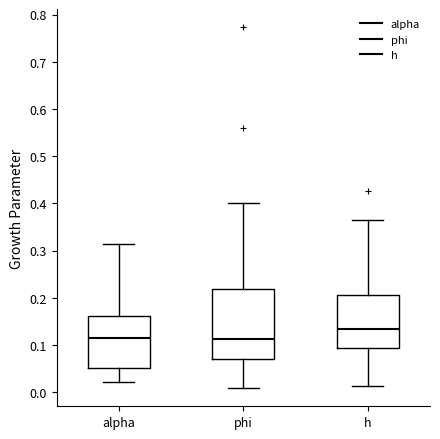

Reading left to right, transcribe this box plot: for each box, give where its median line is, the range the box spans, and where its two whiskers end, as read against the y-axis. The values are not printed on the chart, so give them approximately, as read against the axis.

alpha: median 0.11, box 0.05 to 0.16, whiskers 0.02 to 0.31
phi: median 0.11, box 0.07 to 0.22, whiskers 0.01 to 0.40
h: median 0.13, box 0.09 to 0.21, whiskers 0.01 to 0.37